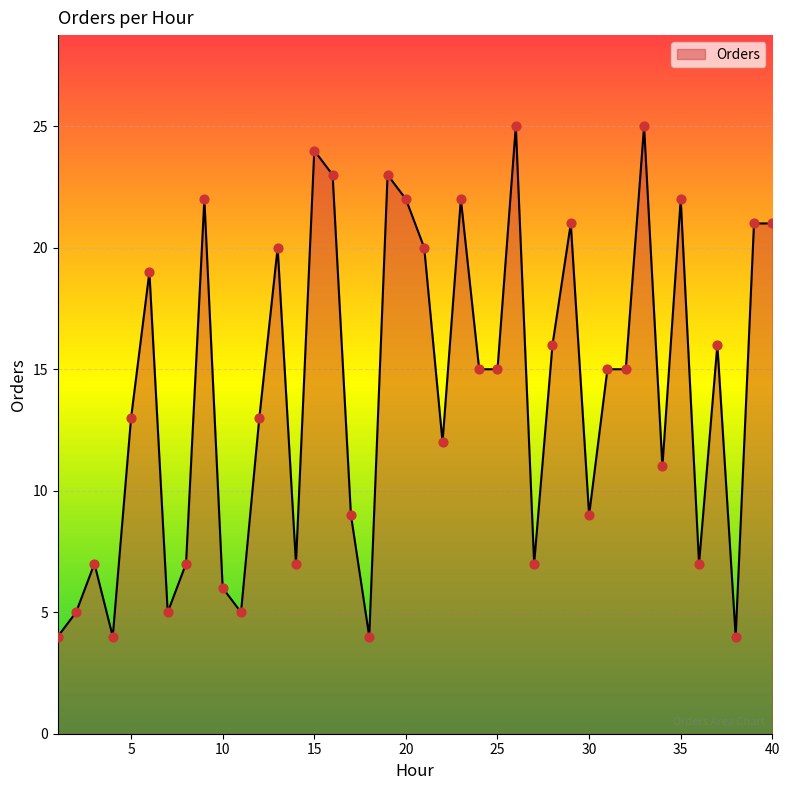

What is the maximum value shown in the chart?

25